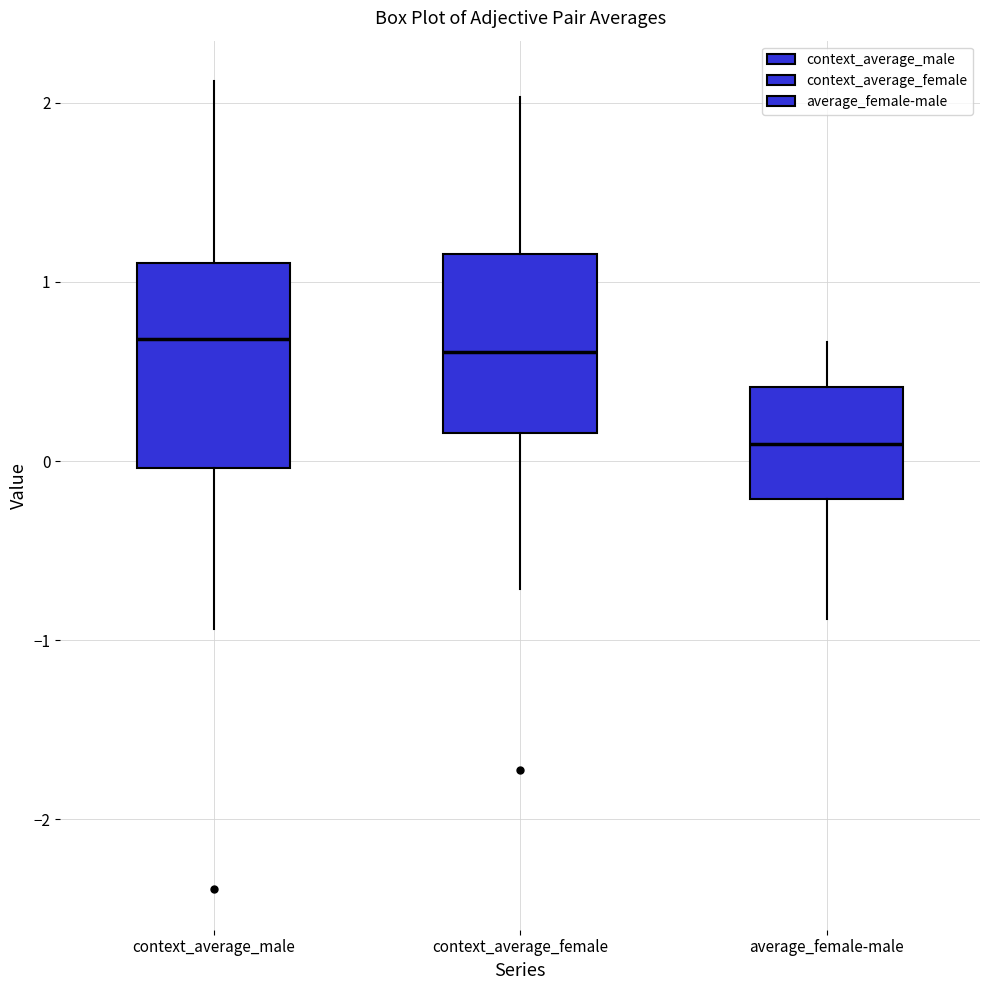

Reading left to right, transcribe this box plot: for each box, give where its median line is, the range the box spans, and where its two whiskers end, as read against the y-axis. The values are not printed on the chart, so give them approximately, as read against the axis.

context_average_male: median 0.7, box 0.0 to 1.1, whiskers -0.9 to 2.1
context_average_female: median 0.6, box 0.2 to 1.2, whiskers -0.7 to 2.0
average_female-male: median 0.1, box -0.2 to 0.4, whiskers -0.9 to 0.7